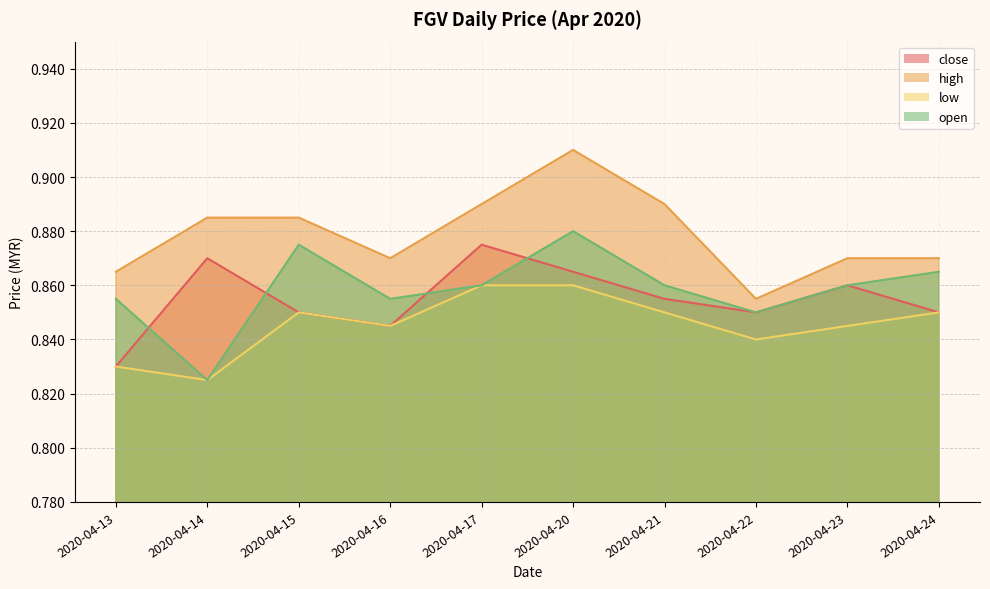

What is the difference between the maximum and minimum values in the open series?

0.1